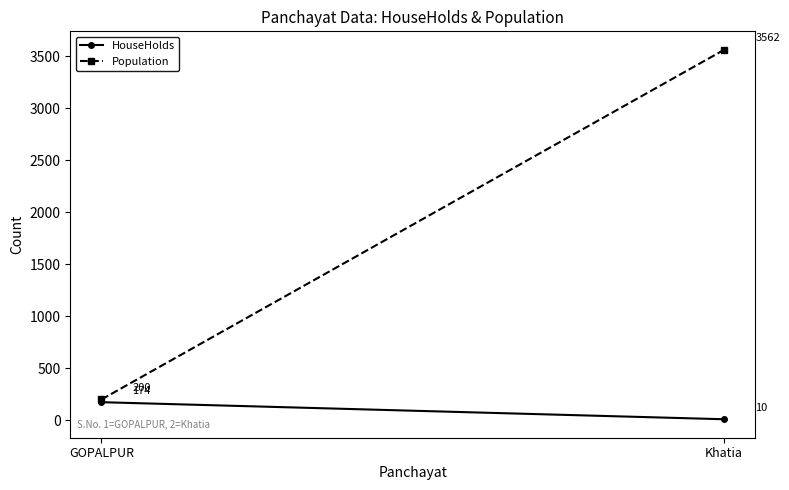

List the series in order of their overall mean, highest first.

Population, HouseHolds